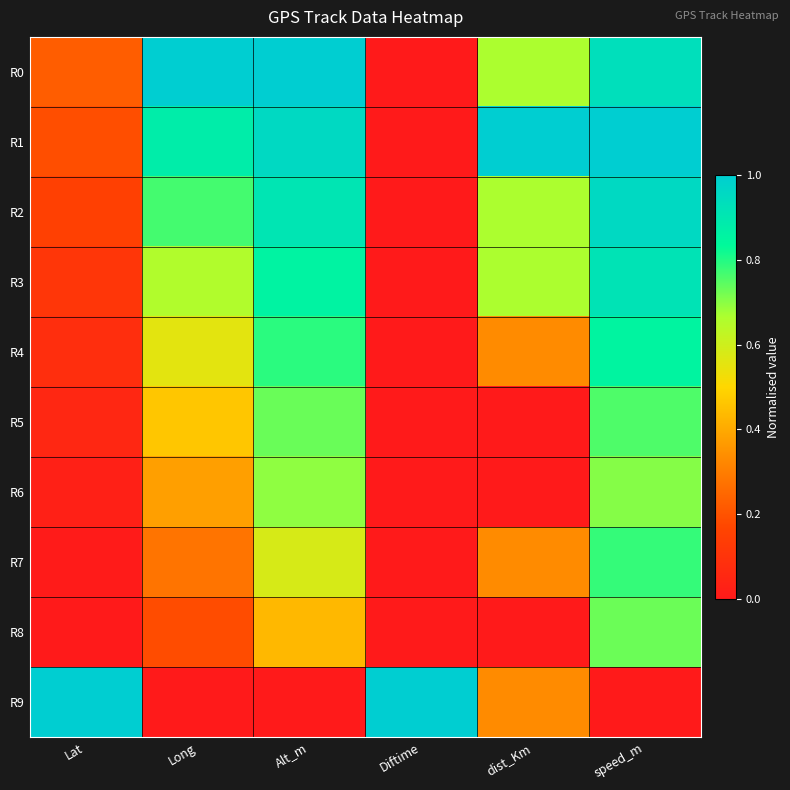

At how many categories does at least one series exceed 0?

6